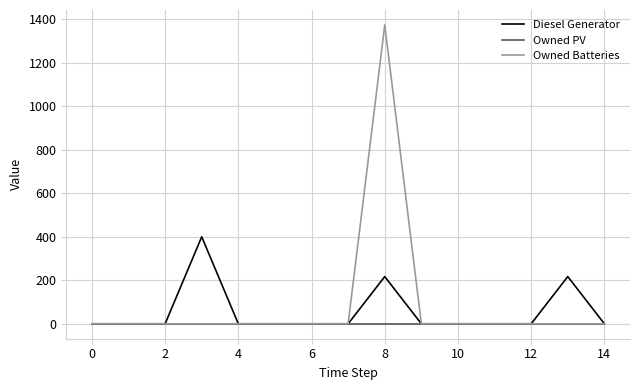

Which series has the largest range (max minus min)?

Owned Batteries